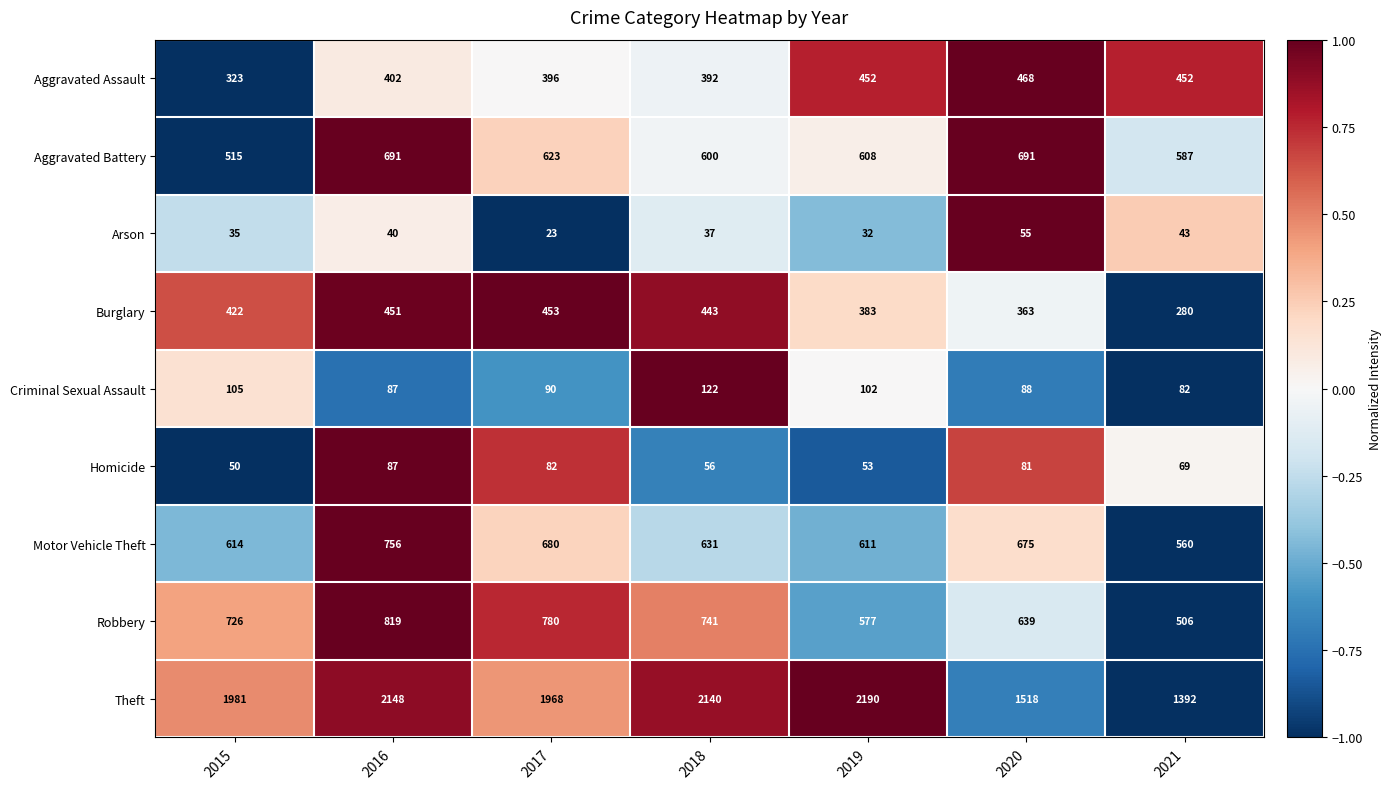

How many distinct data groups are displayed?

9